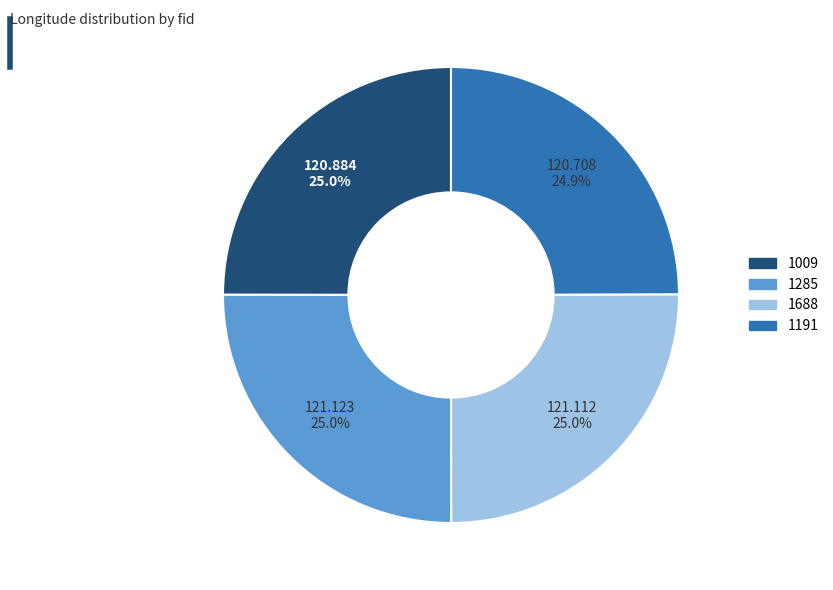

True or false: 1688 accounts for 10% of the total.

False